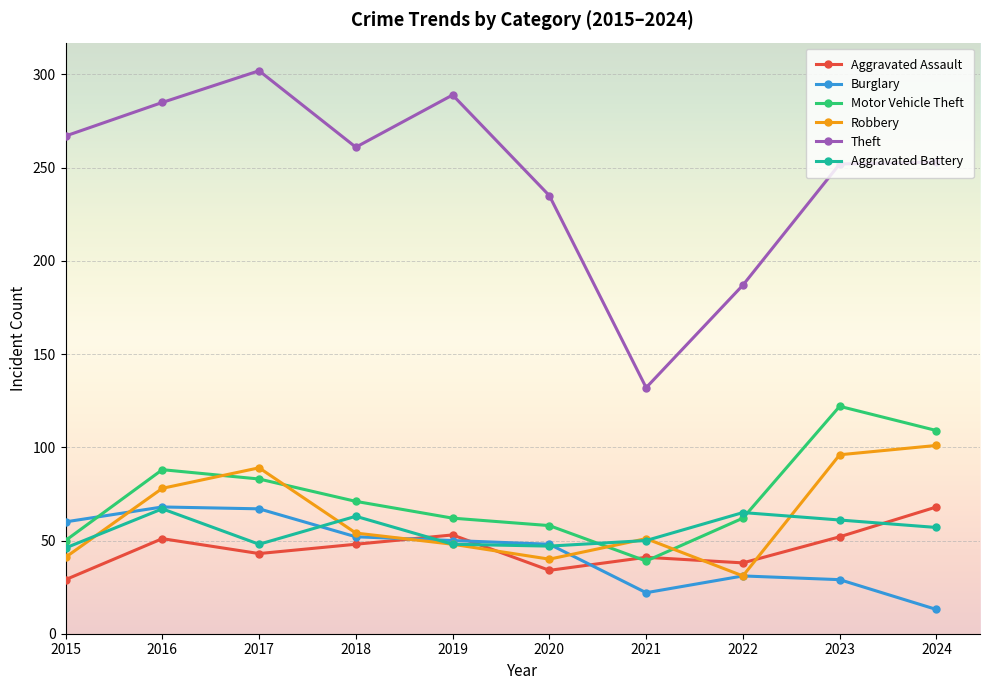

What is the value of the Aggravated Assault point at the 2nd from the left?

51